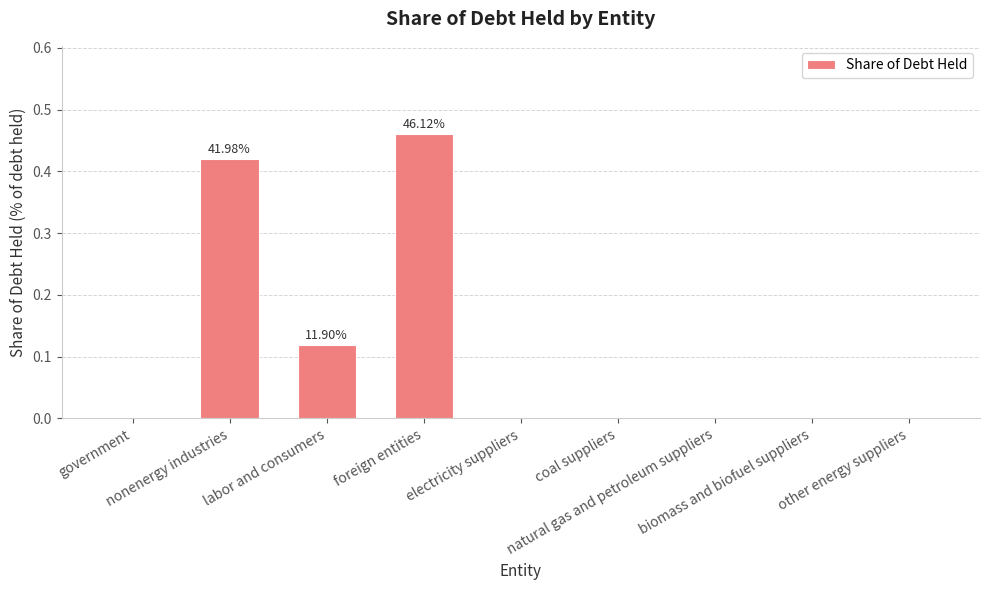

What is the sum of all values?

1.0